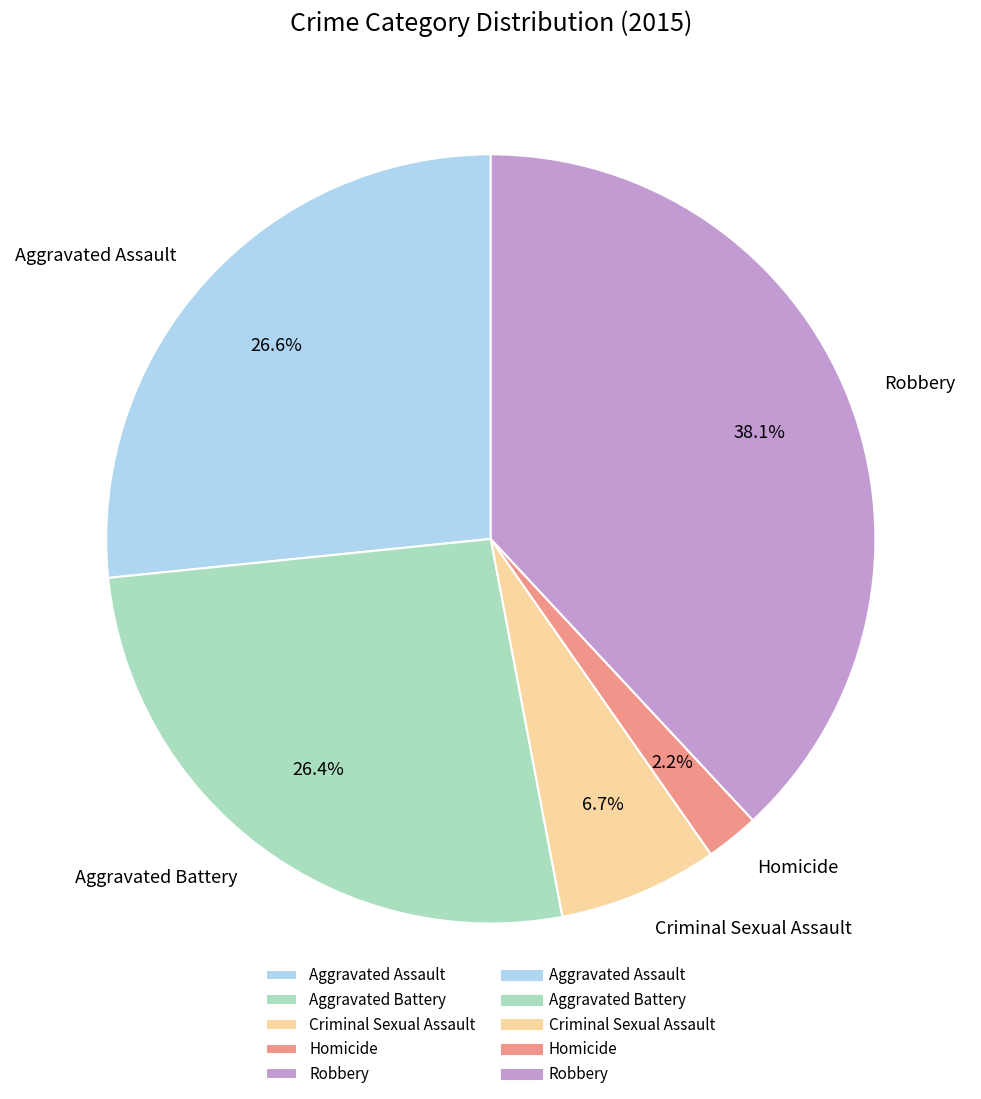

What percentage is the Aggravated Assault slice, to the nearest percent?

27%